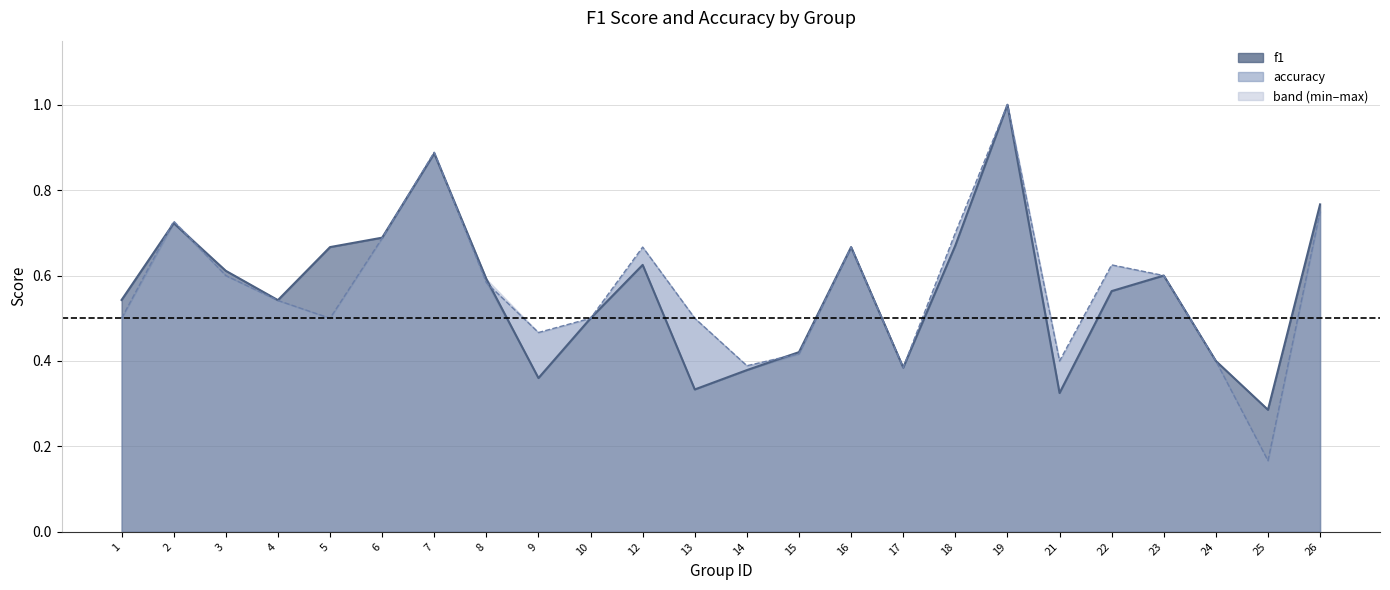

What is the sum of the accuracy values at 6 and 16?

1.4